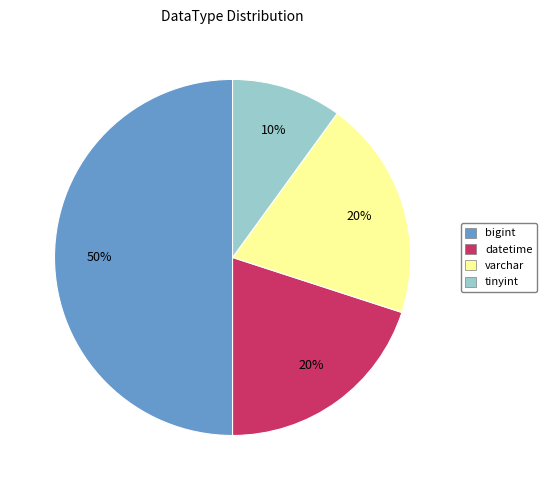

How many slices are in this pie chart?

4